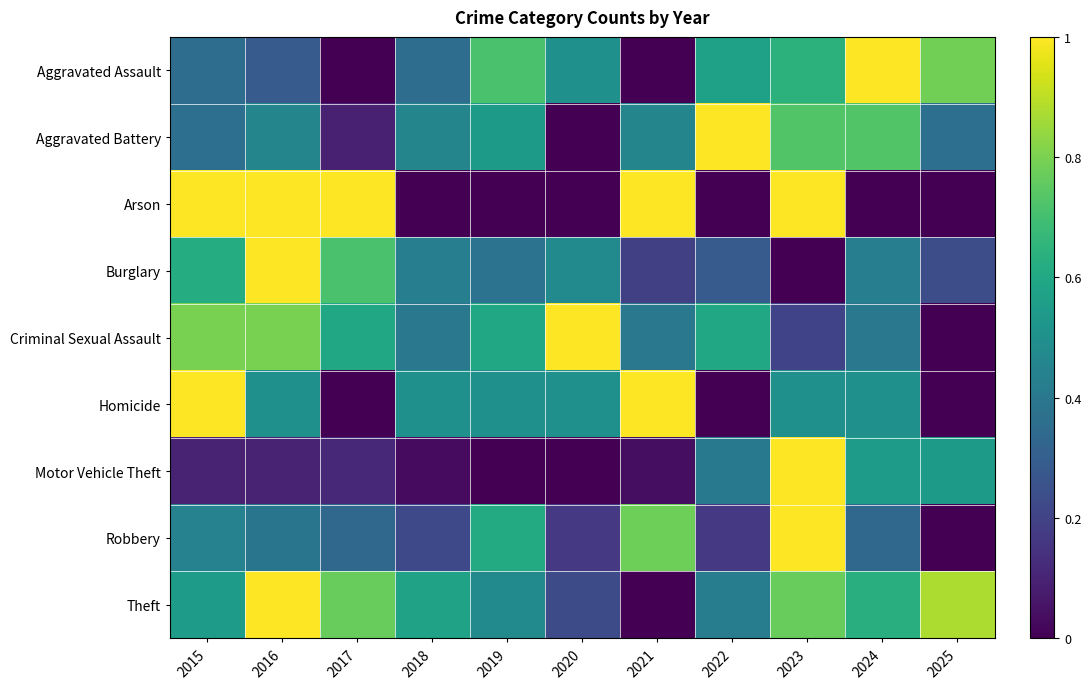

Which series has the widest spread of values?

Aggravated Assault